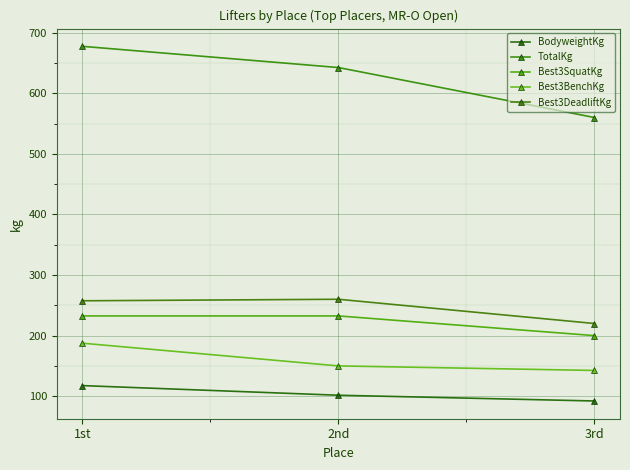

What is the label of the 2nd point from the left?

2nd